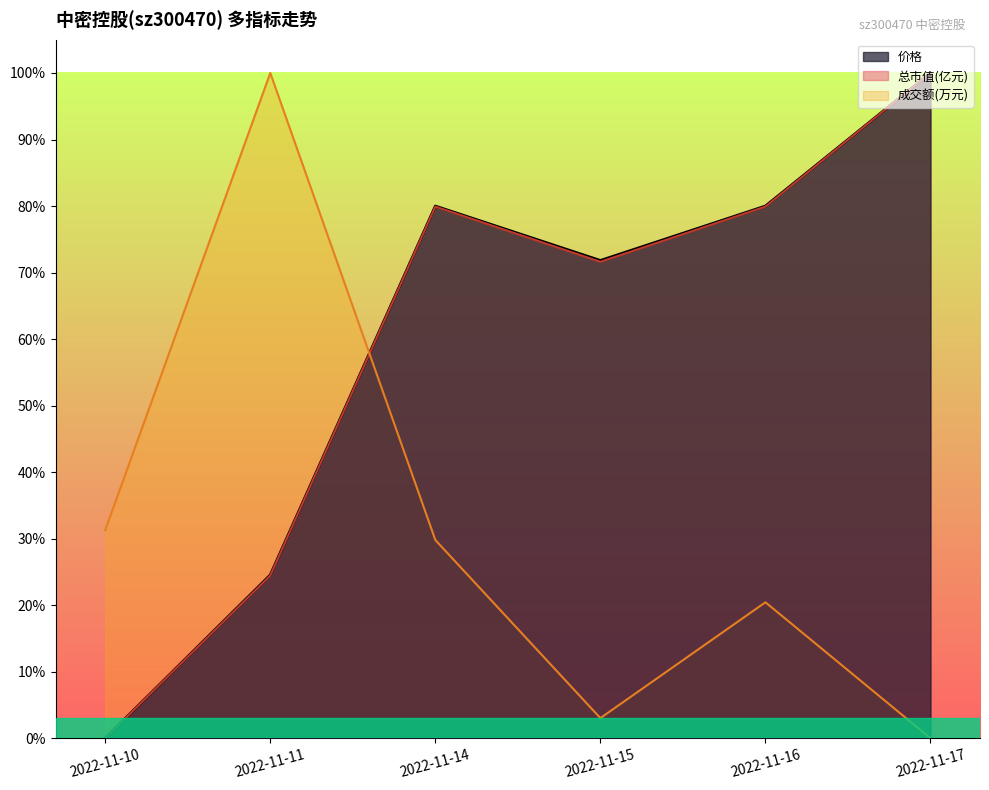

What is the difference between the maximum and second lowest values in the 总市值(亿元) series?

0.8